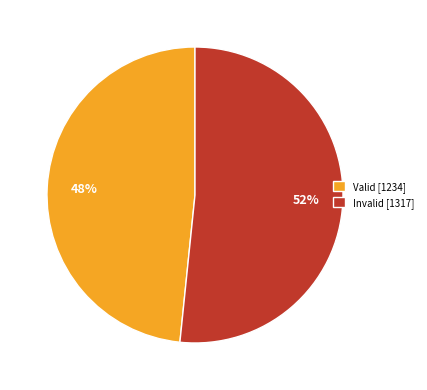

How many segments does this pie chart have?

2